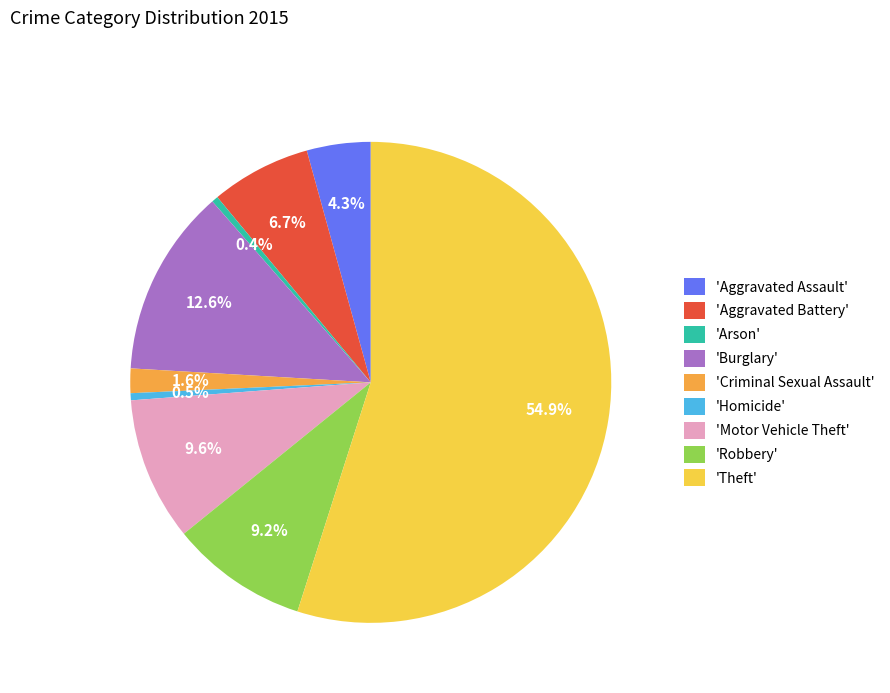

Approximately how many times larger is the value at 'Burglary' compared to 'Motor Vehicle Theft'?

1.3